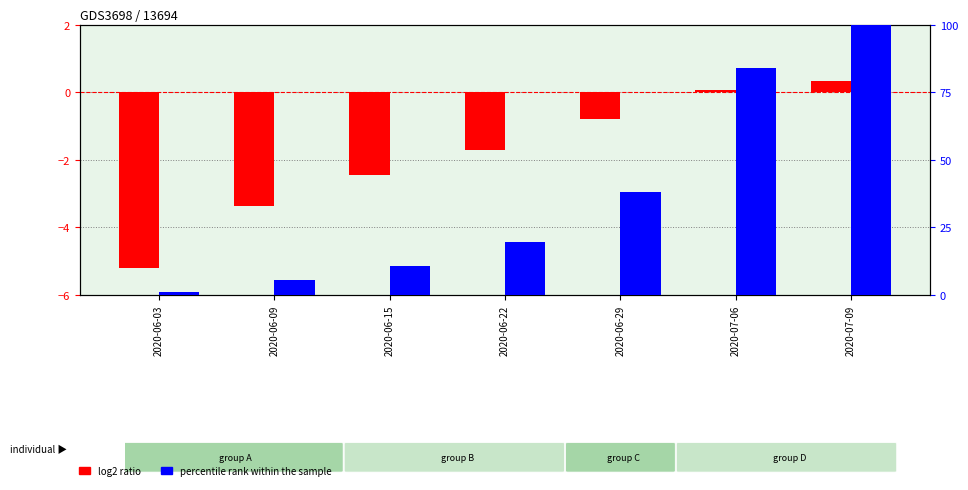

What is the value of the percentile rank within the sample bar at the 5th from the left?

38.0